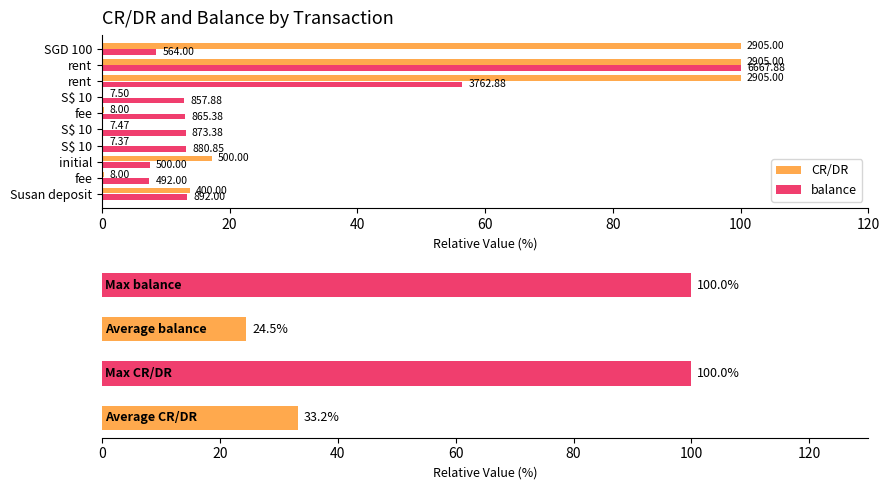

How many values in the balance series exceed 13?

5